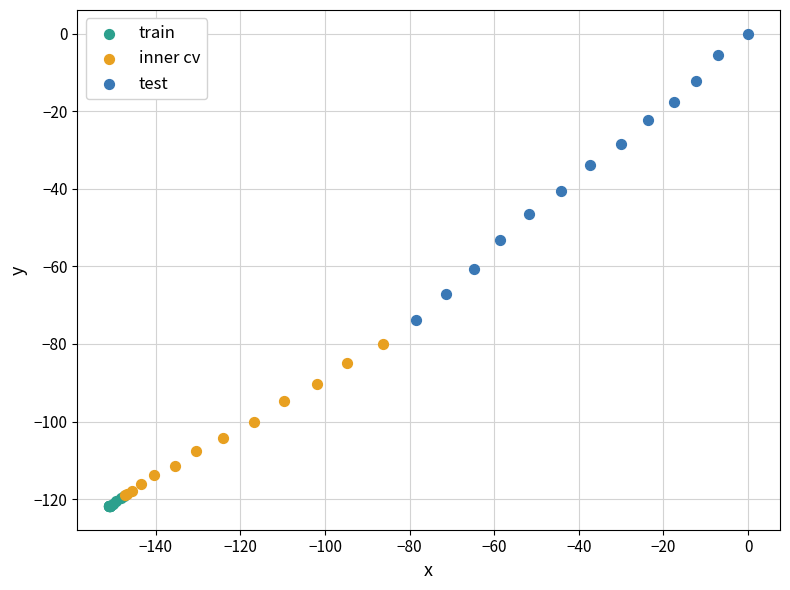

Which series has the largest Y range (max minus min)?

test